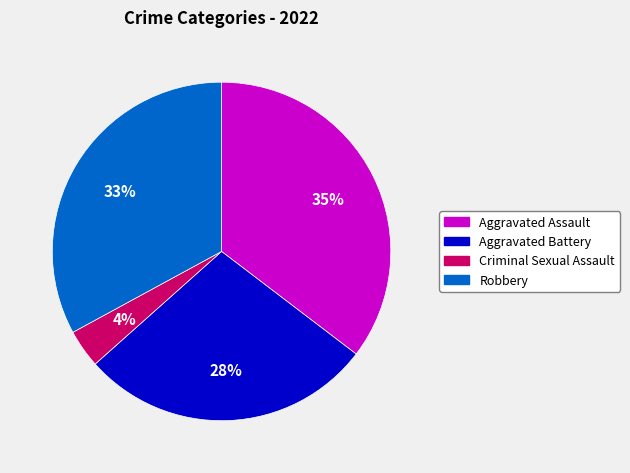

Is it true that Criminal Sexual Assault is 4% of the pie?

True